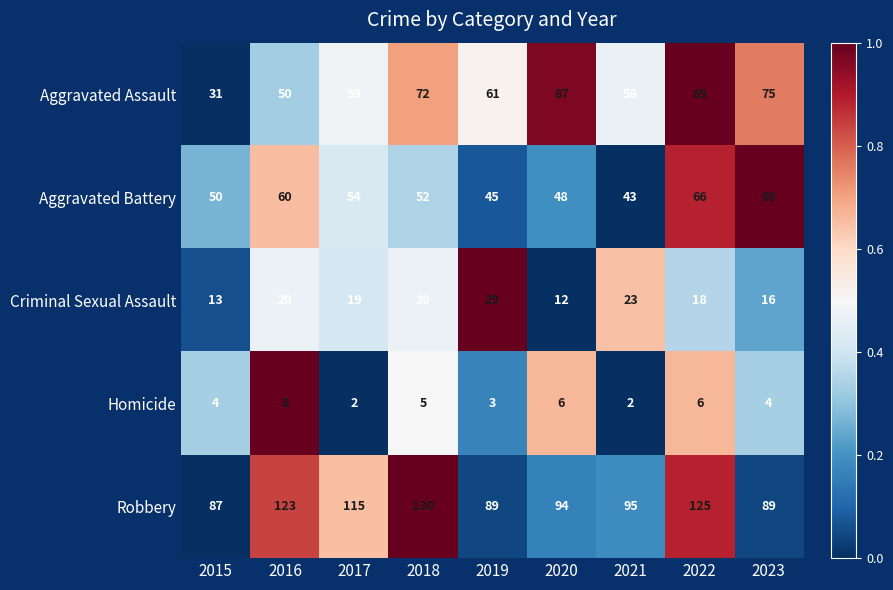

Which series has the largest total across all categories?

Robbery